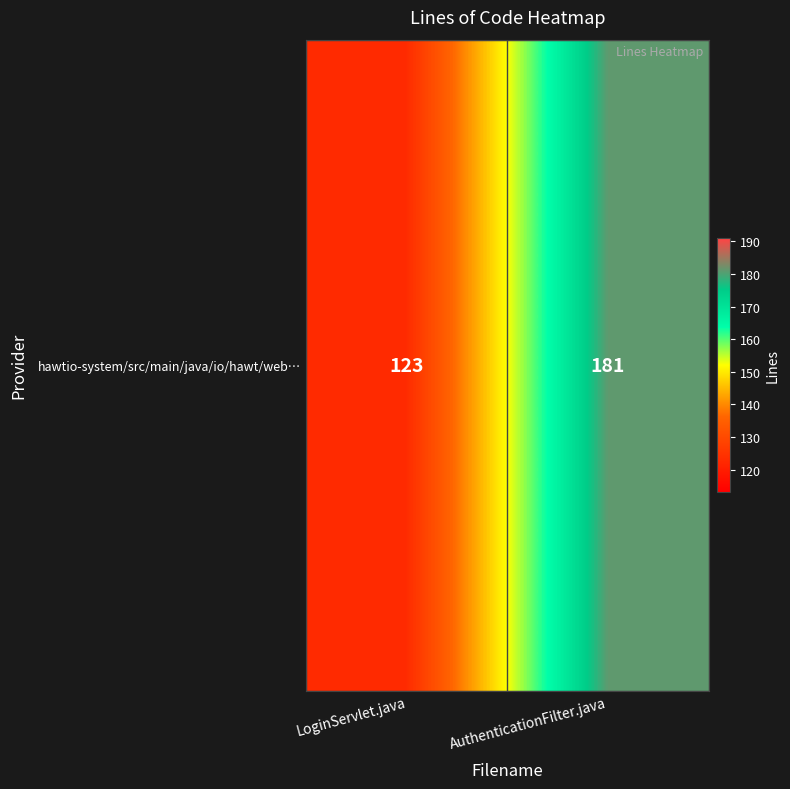

What is the difference between the maximum and minimum values?

58